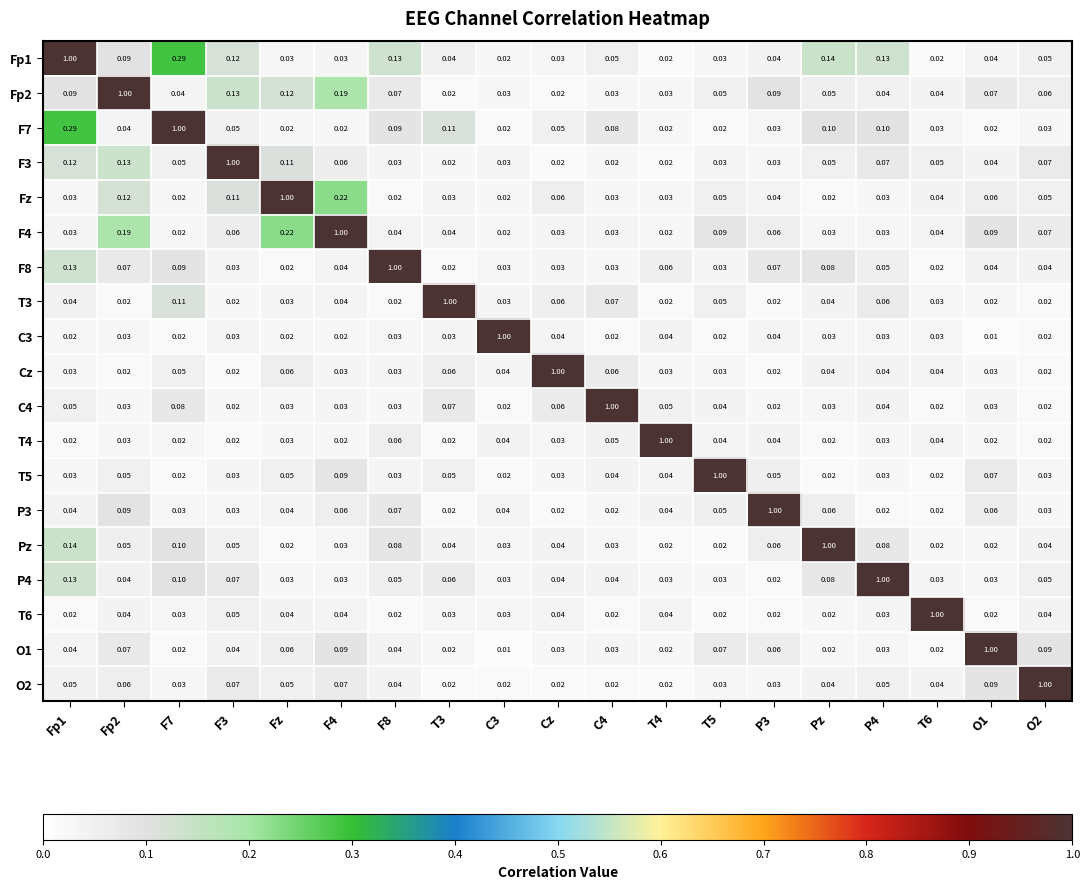

Is the value of C3 at F8 greater than the value of T5 at T3?

No